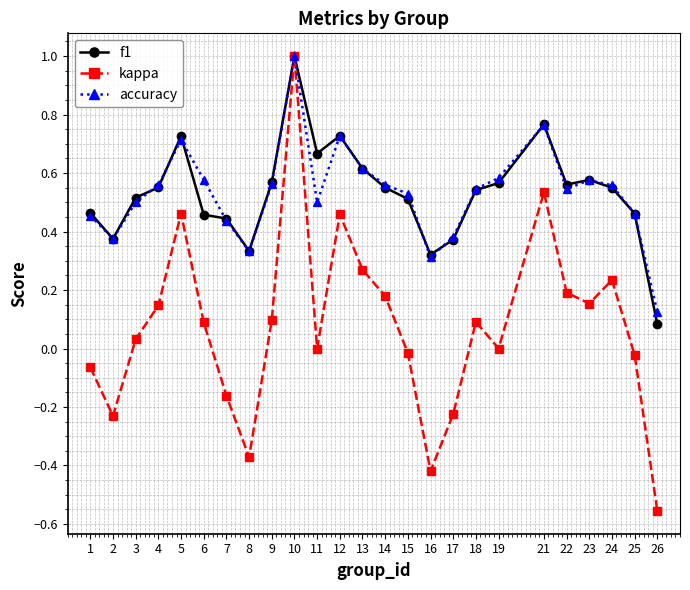

Count the number of categories in the chart.

25